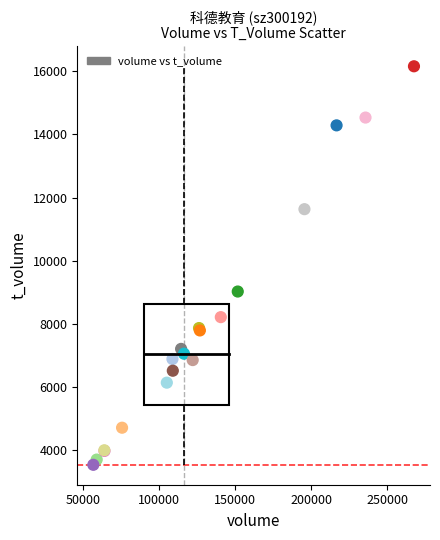

What Y value in the scatter plot is closest to 9848?

9026